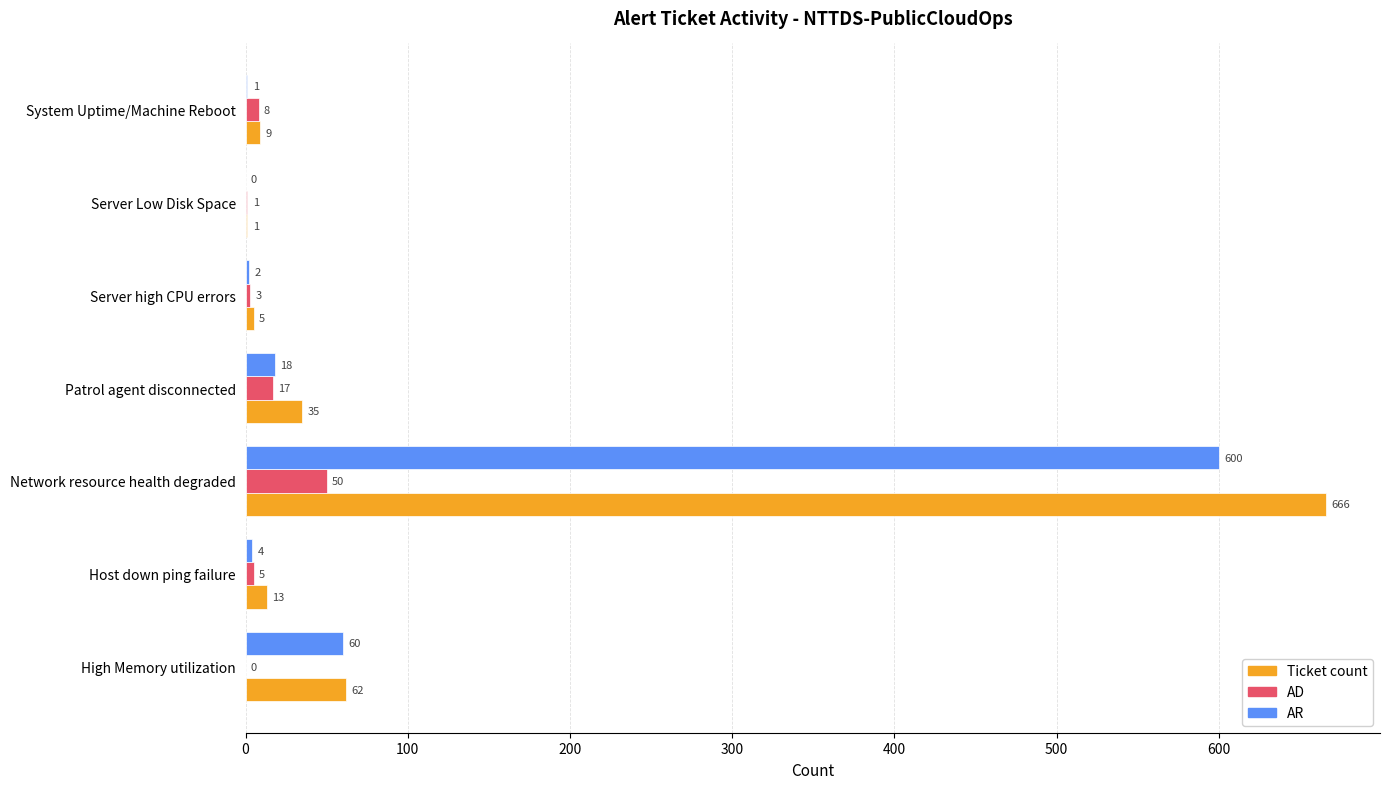

What is the sum of all AR values?

685